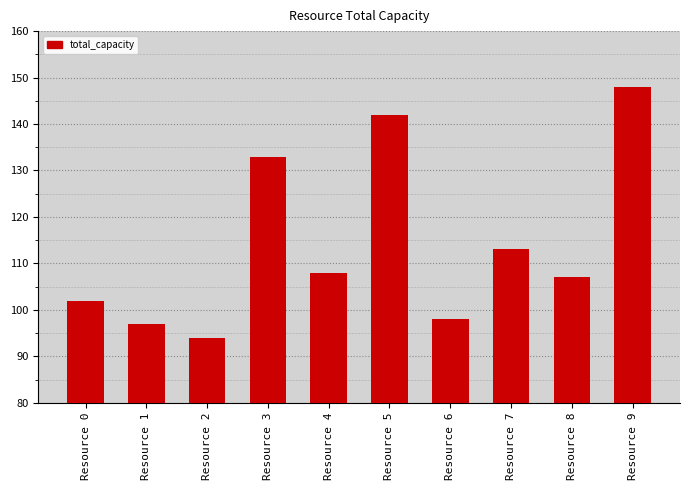

Reading left to right, what are all the values shown in this chart?

Resource 0=102	Resource 1=97	Resource 2=94	Resource 3=133	Resource 4=108	Resource 5=142	Resource 6=98	Resource 7=113	Resource 8=107	Resource 9=148